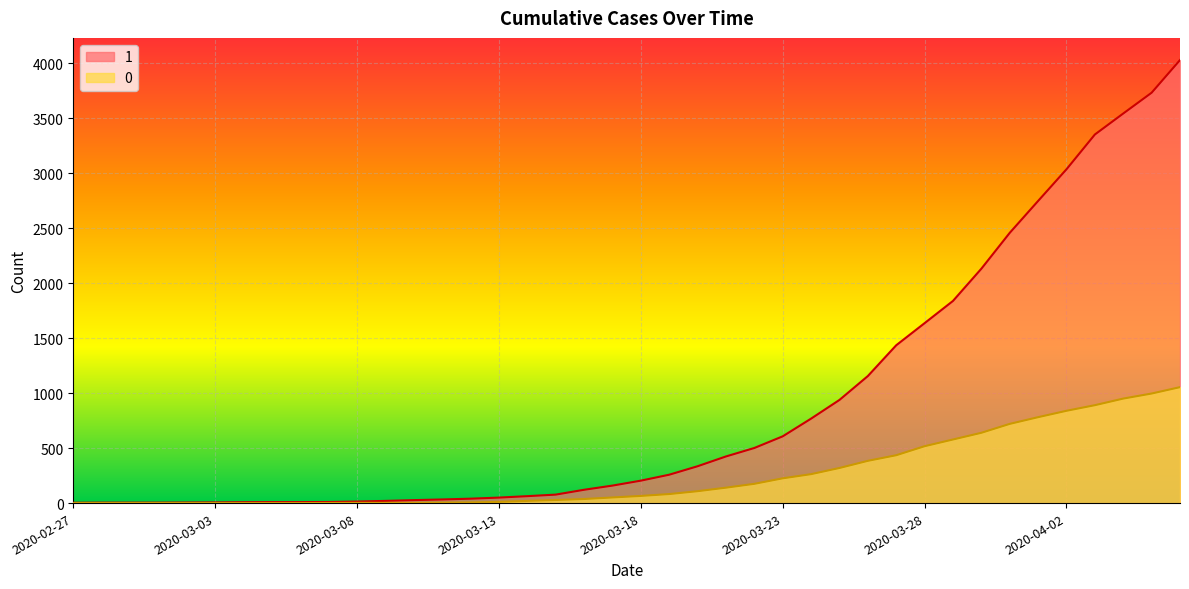

Reading left to right, what are all the values shown in this chart?

1: 3	4	4	4	5	6	8	9	9	10	14	20	27	33	40	50	63	77	121	159	204	258	335	424	501	607	768	938	1155	1435	1636	1838	2131	2457	2747	3035	3351	3542	3731	4028
0: 0	0	0	0	0	0	0	0	0	1	2	2	2	4	6	11	20	28	37	51	65	82	108	140	175	225	263	319	384	435	517	578	639	720	781	839	890	950	996	1054